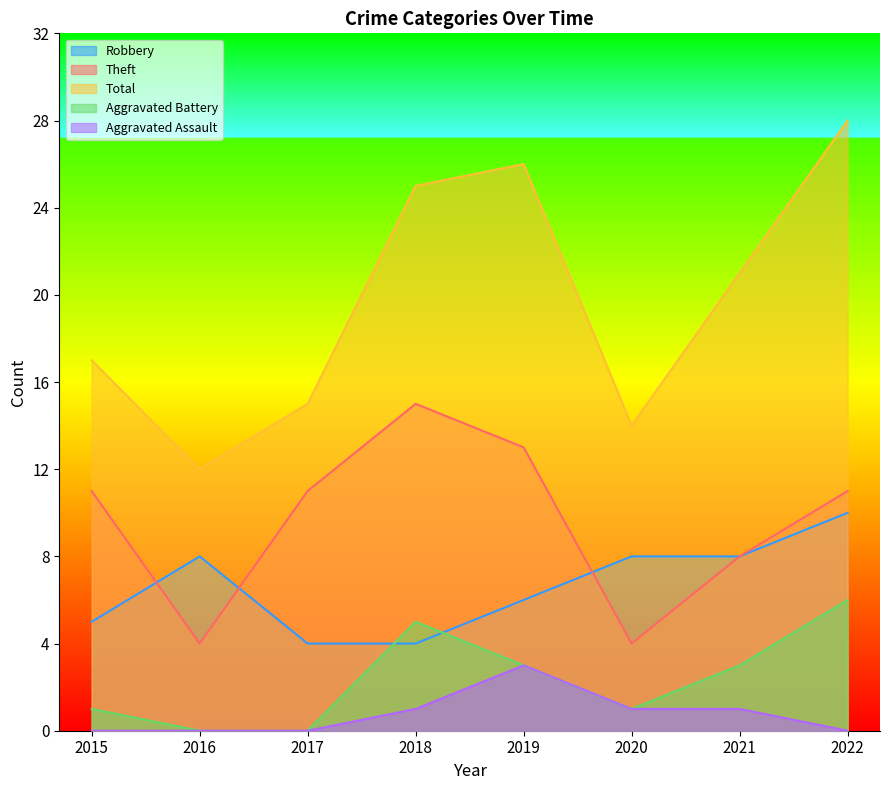

What is the difference between the highest and lowest values at 2021?

20